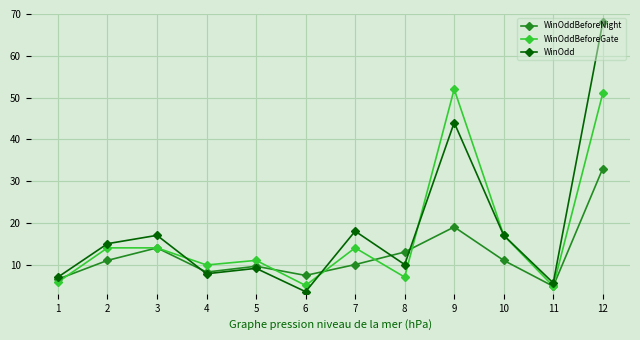

Which series changed the most between 9 and 12?

WinOdd